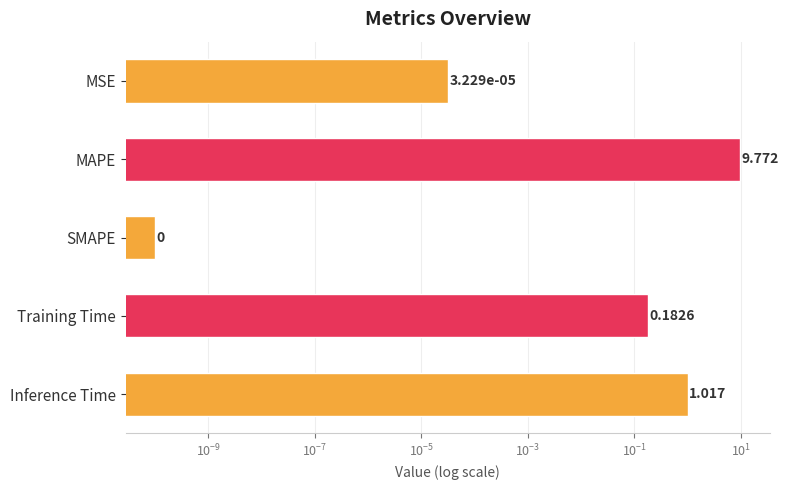

What is the sum of all values?

11.0